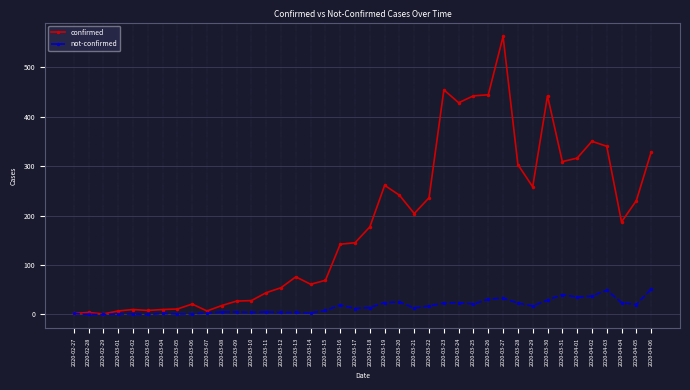

True or false: confirmed has more than 2 points higher than both neighbors.

True